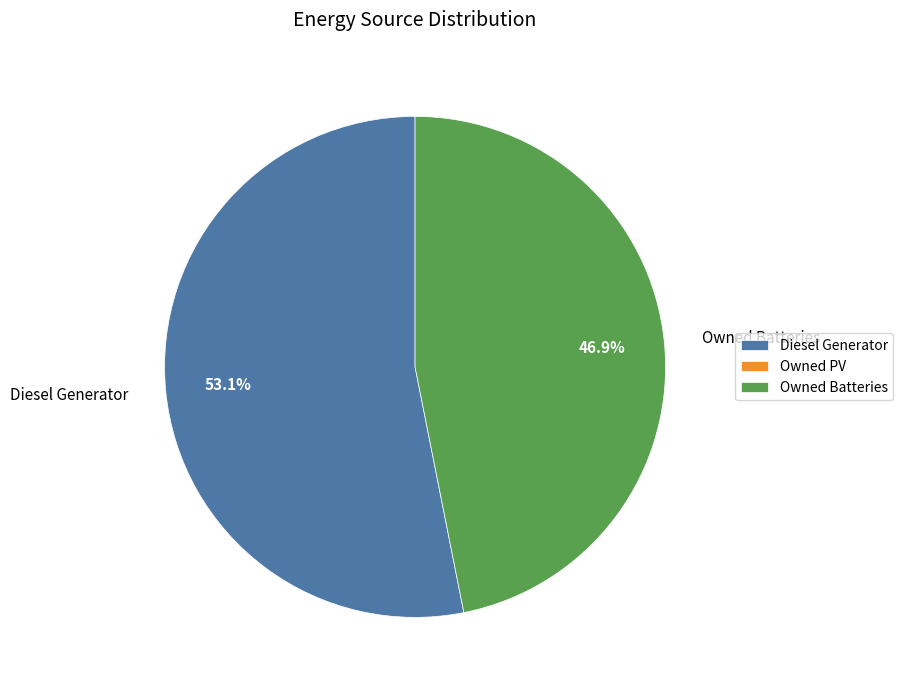

Rank the categories by value from lowest to highest.

Owned Batteries, Diesel Generator